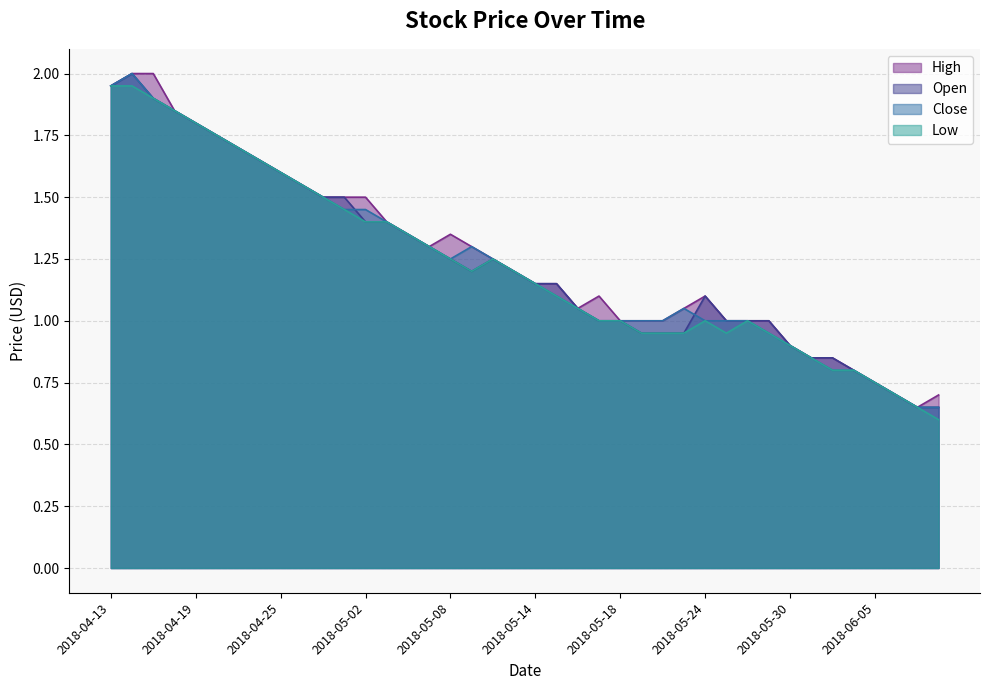

Rank the series at 2018-04-25 from highest to lowest value.

Close, Open, High, Low